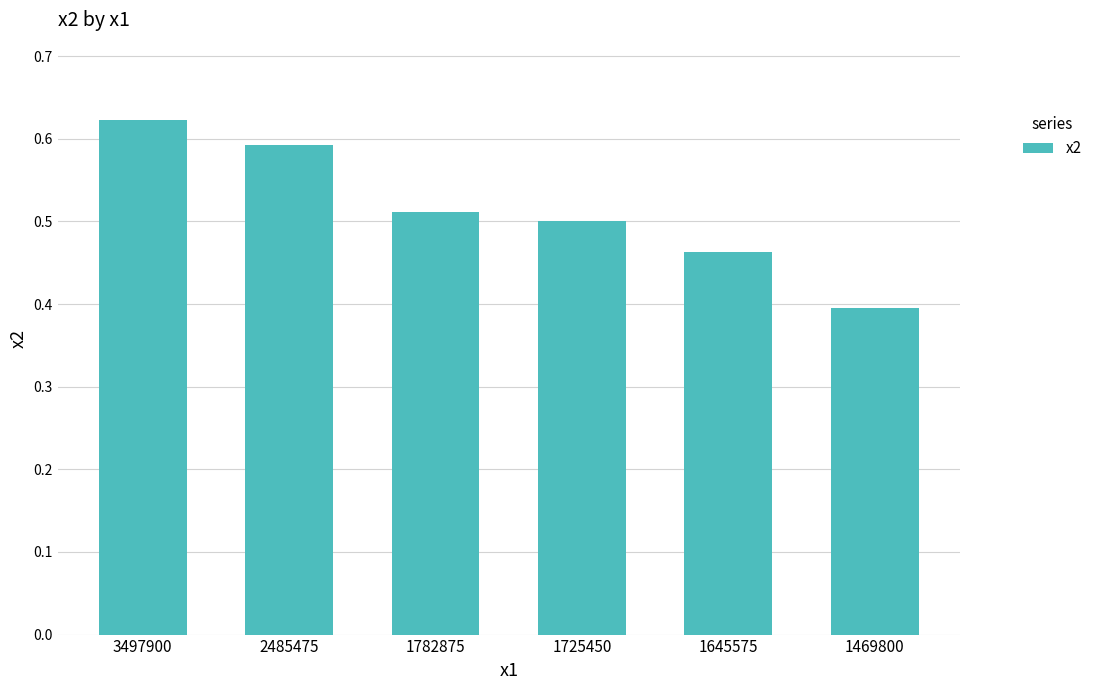

At which category does the chart reach its minimum across all series?

1469800